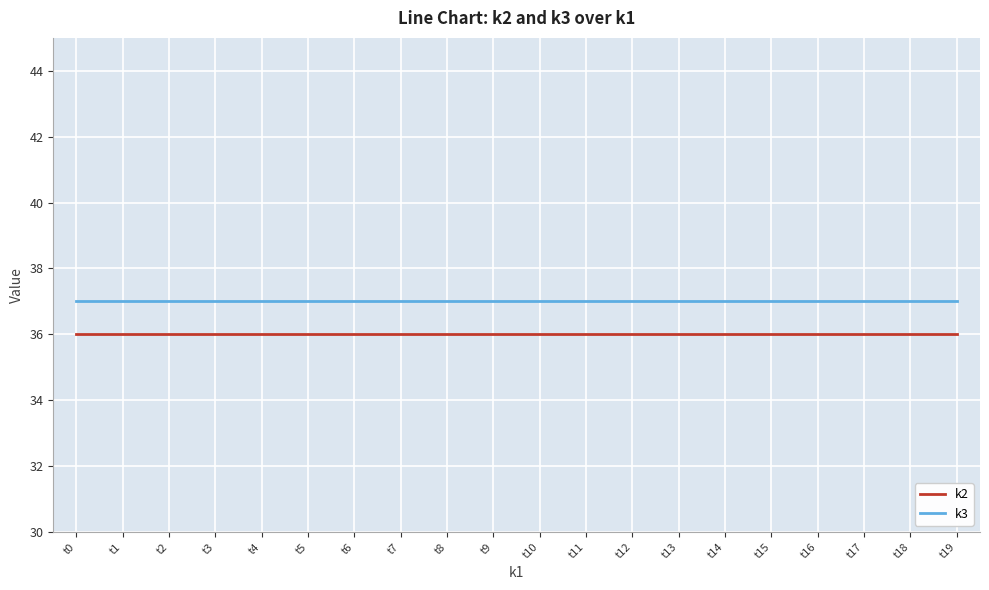

What is the sum of all k2 values?

720